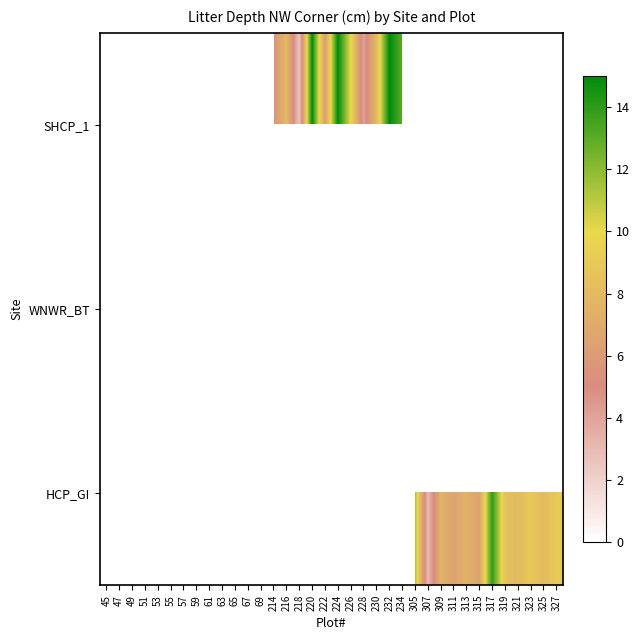

Is the value of HCP_GI at 323 greater than the value of WNWR_BT at 55?

Yes